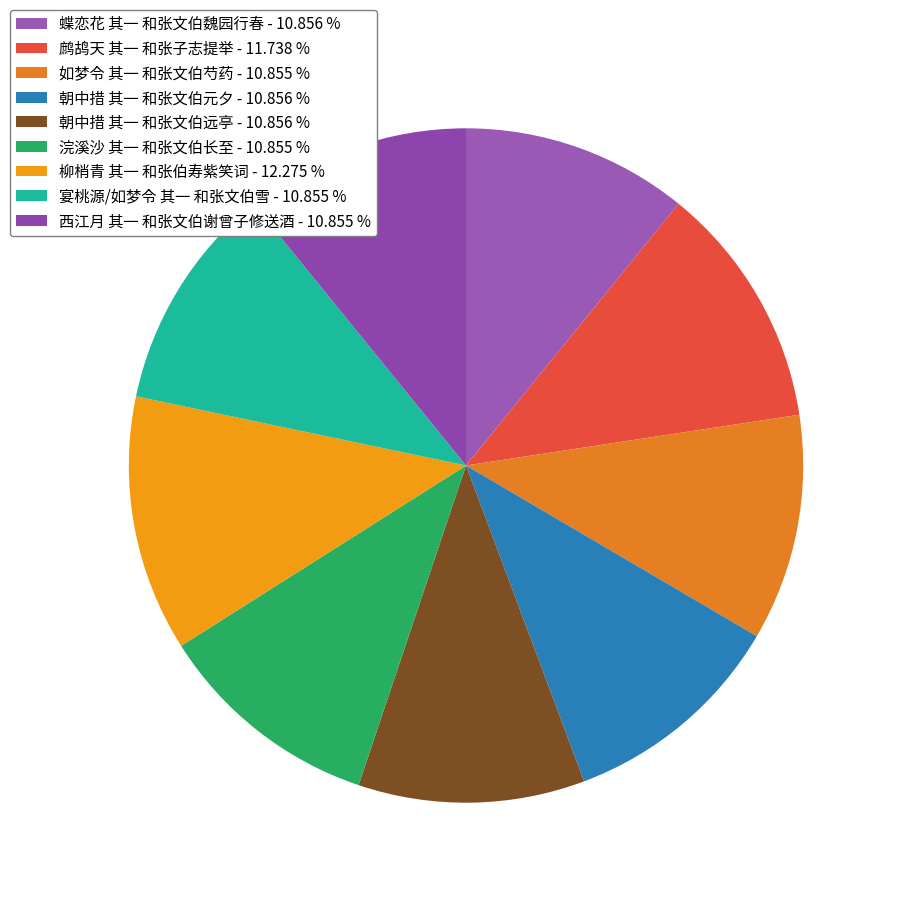

How many segments does this pie chart have?

9